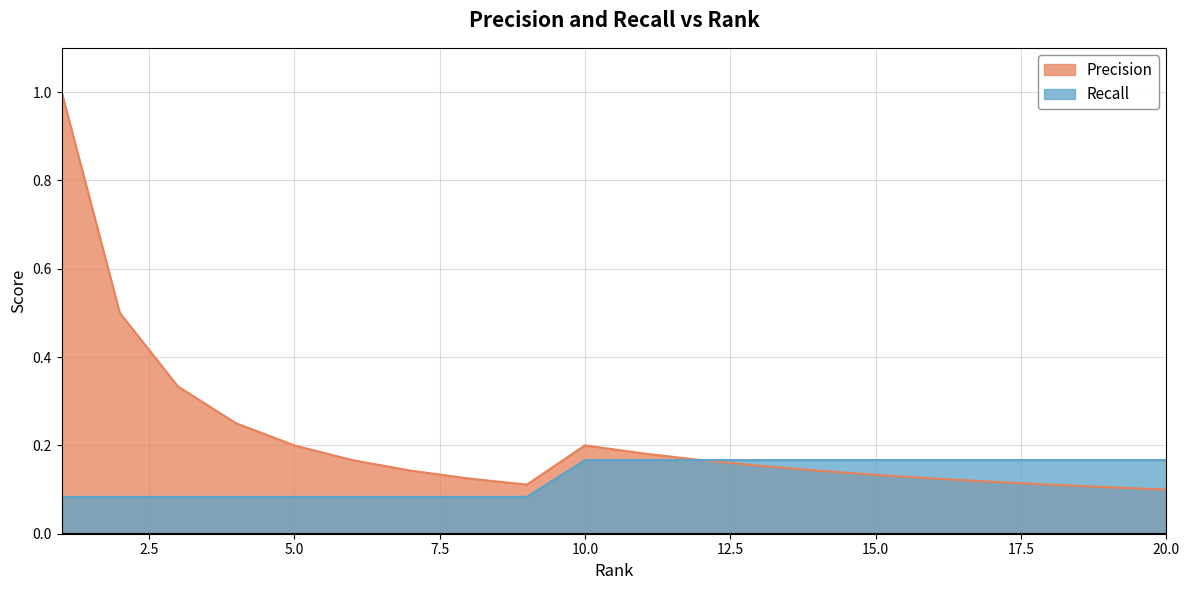

Rank the series at 15.0 from lowest to highest value.

Precision, Recall